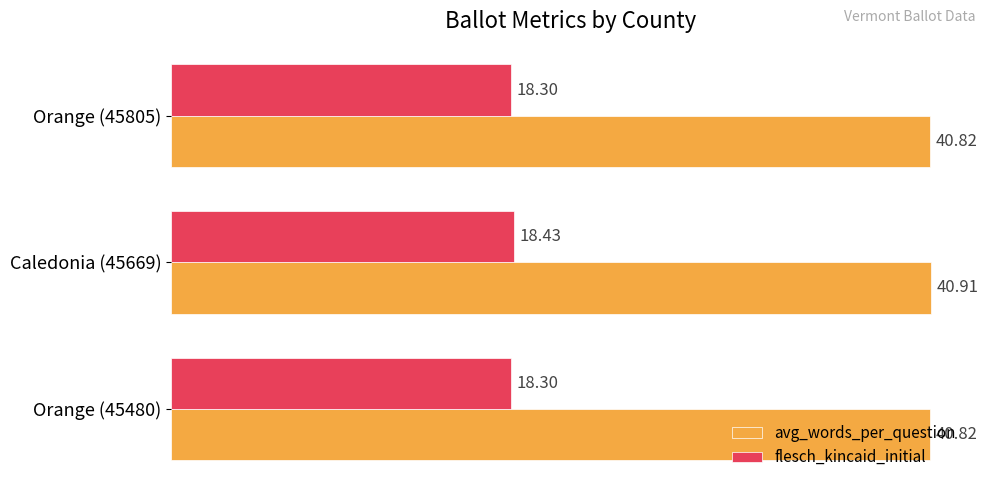

Rank the series at Orange (45480) from lowest to highest value.

flesch_kincaid_initial, avg_words_per_question